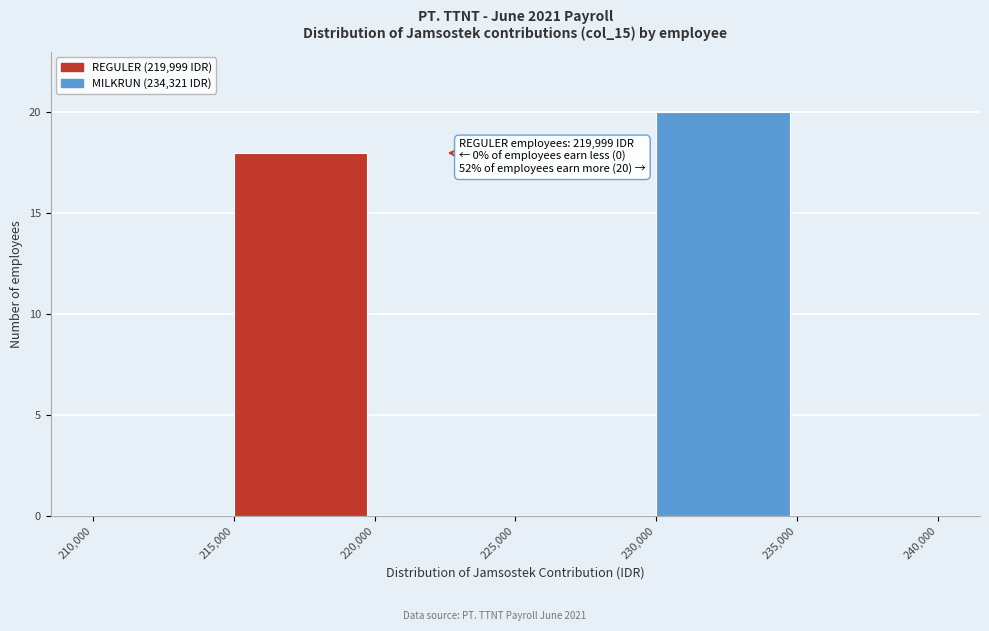

Which range on the x-axis has the tallest bar?

230,000 to 235,000